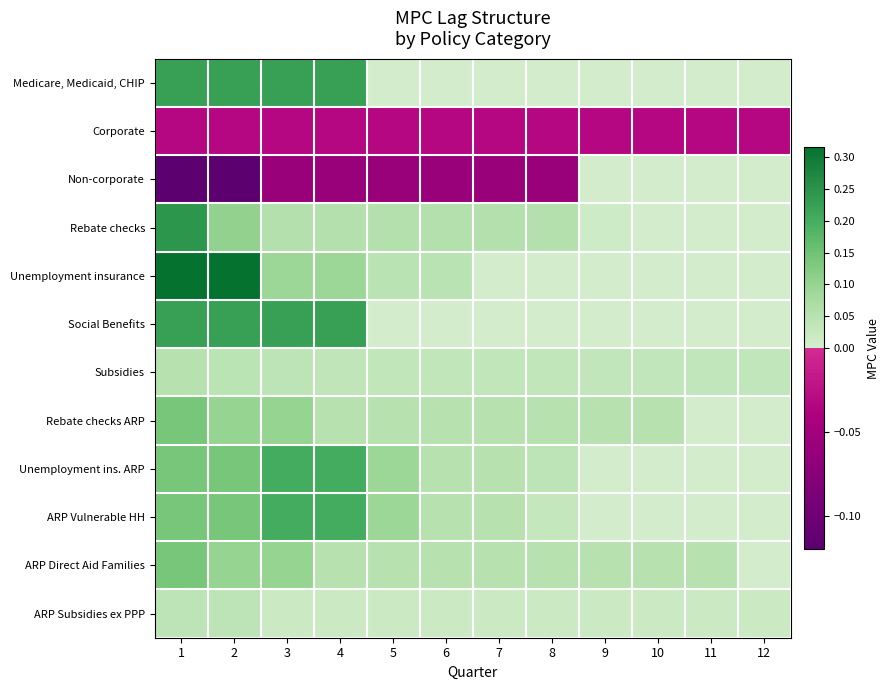

At which category does the chart reach its minimum across all series?

1